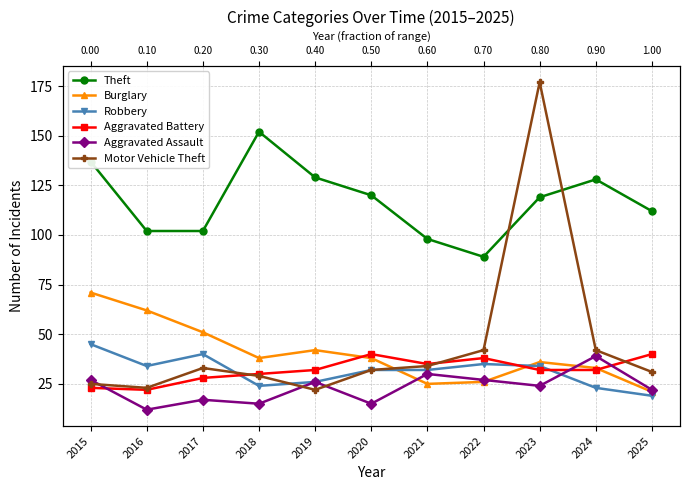

Reading left to right, extract all data points from this chart.

Theft: 2015=137	2016=102	2017=102	2018=152	2019=129	2020=120	2021=98	2022=89	2023=119	2024=128	2025=112
Burglary: 2015=71	2016=62	2017=51	2018=38	2019=42	2020=38	2021=25	2022=26	2023=36	2024=33	2025=21
Robbery: 2015=45	2016=34	2017=40	2018=24	2019=26	2020=32	2021=32	2022=35	2023=34	2024=23	2025=19
Aggravated Battery: 2015=23	2016=22	2017=28	2018=30	2019=32	2020=40	2021=35	2022=38	2023=32	2024=32	2025=40
Aggravated Assault: 2015=27	2016=12	2017=17	2018=15	2019=26	2020=15	2021=30	2022=27	2023=24	2024=39	2025=22
Motor Vehicle Theft: 2015=25	2016=23	2017=33	2018=29	2019=22	2020=32	2021=34	2022=42	2023=177	2024=42	2025=31